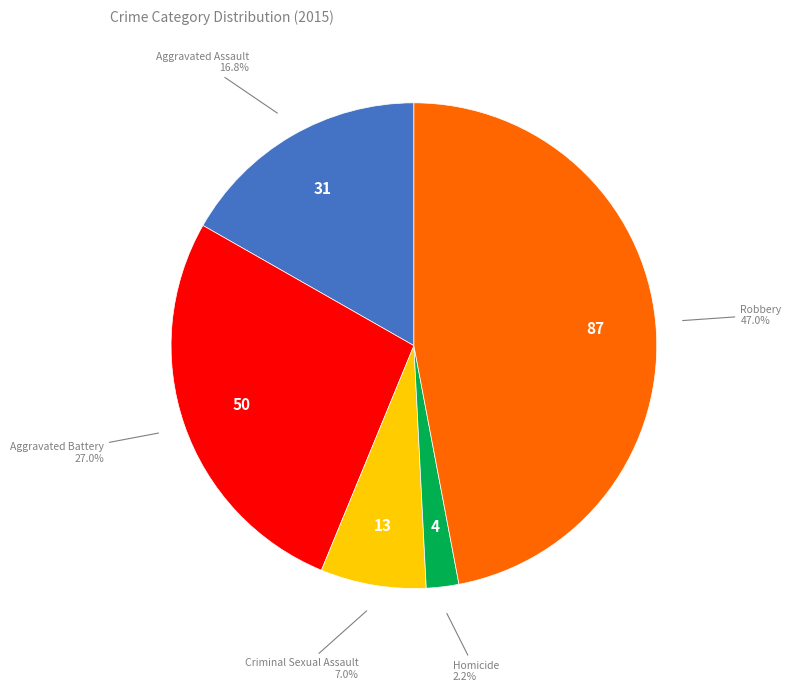

Is it true that Aggravated Assault is 4% of the pie?

False